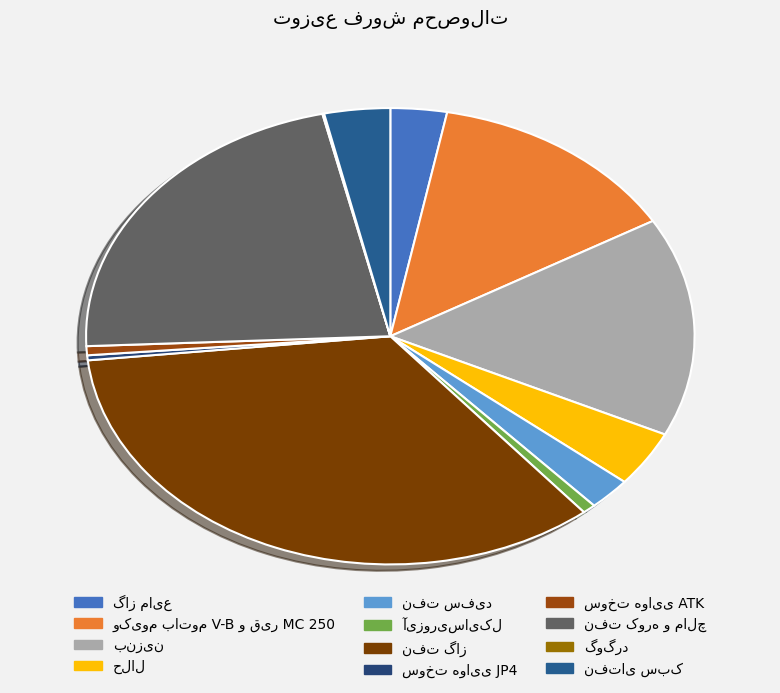

To the nearest percent, what is the average slice percentage?

8%